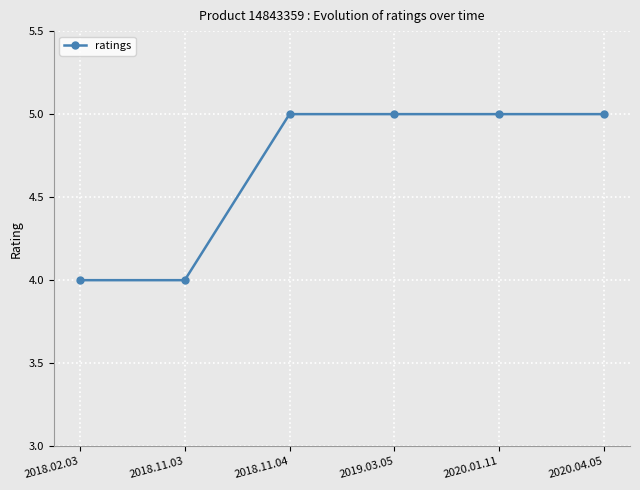

Does the chart have visible grid lines?

Yes